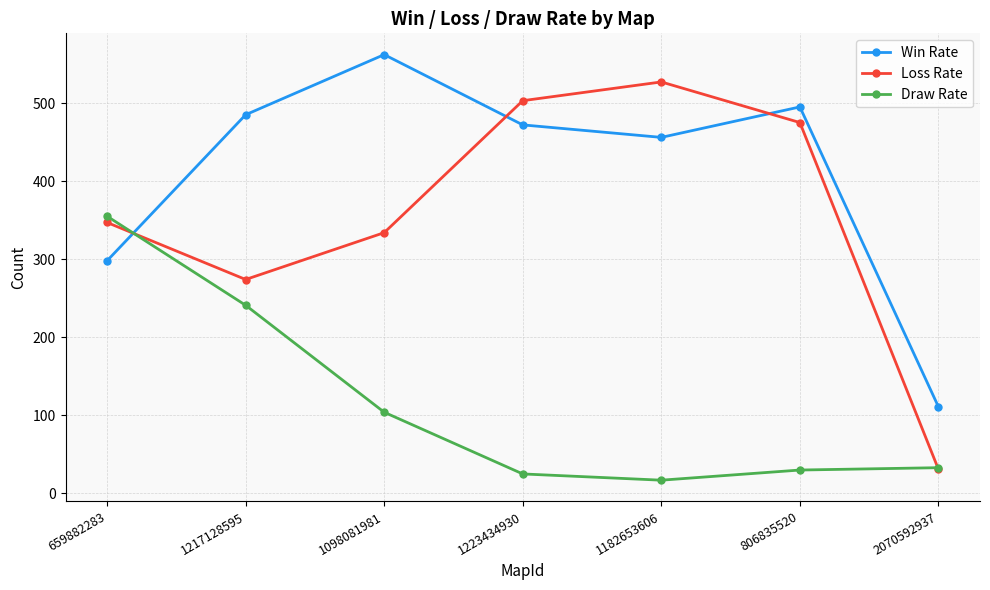

Reading left to right, list all the values displayed in this chart.

Win Rate: 659882283=298	1217128595=485	1098081981=562	1223434930=472	1182653606=456	806835520=495	2070592937=111
Loss Rate: 659882283=347	1217128595=274	1098081981=334	1223434930=503	1182653606=527	806835520=475	2070592937=31
Draw Rate: 659882283=355	1217128595=241	1098081981=104	1223434930=25	1182653606=17	806835520=30	2070592937=33